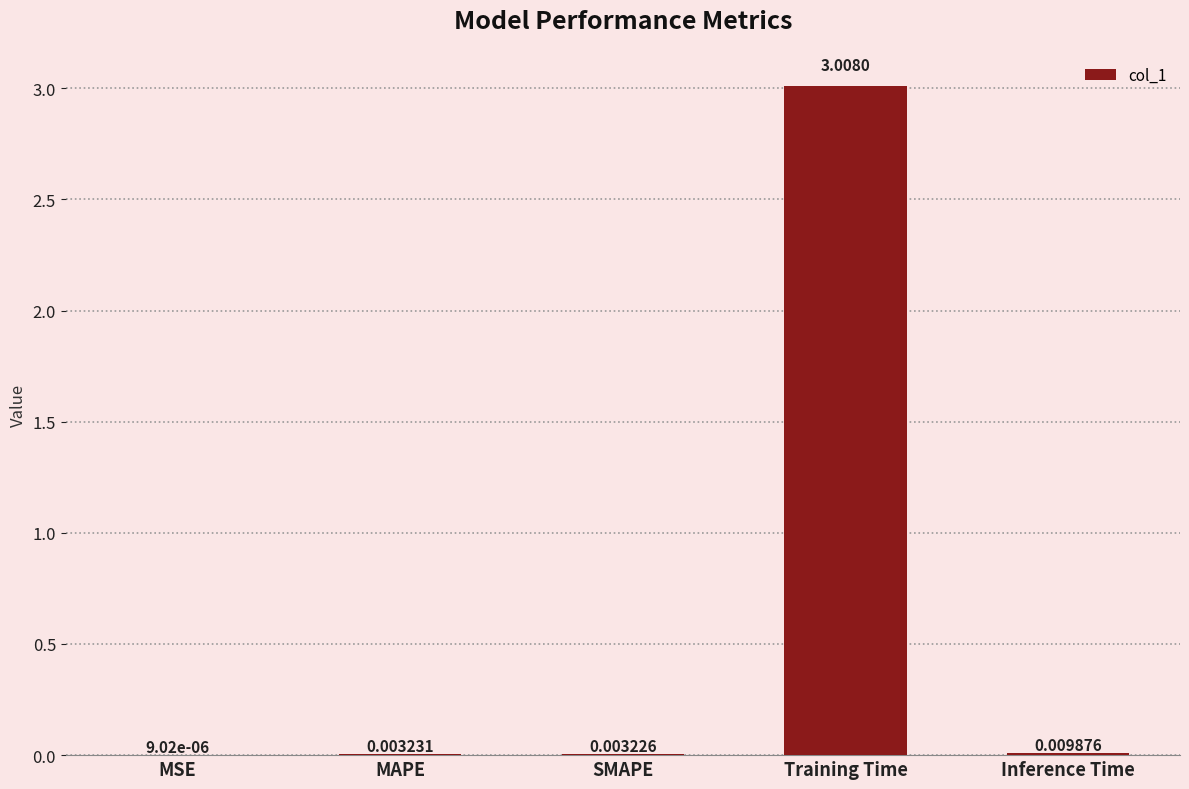

How many series are shown in this chart?

1